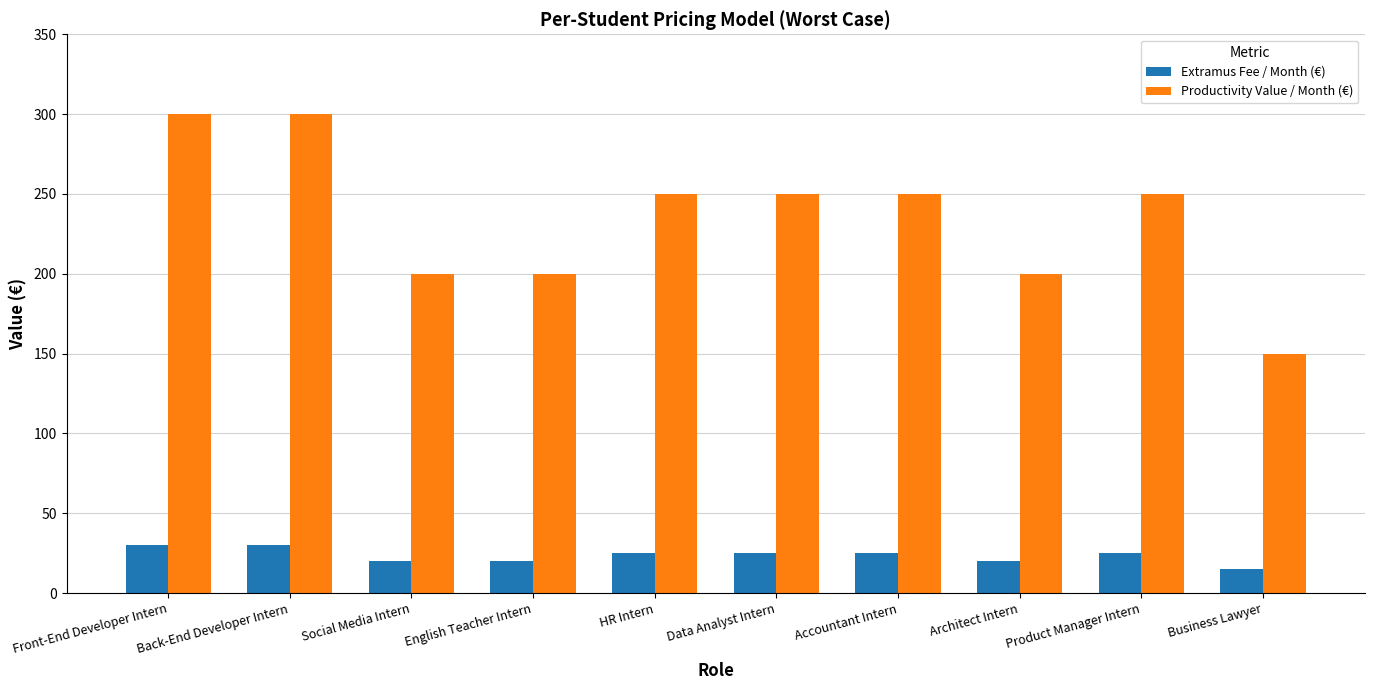

Which series changed the most between English Teacher Intern and Business Lawyer?

Productivity Value / Month (€)